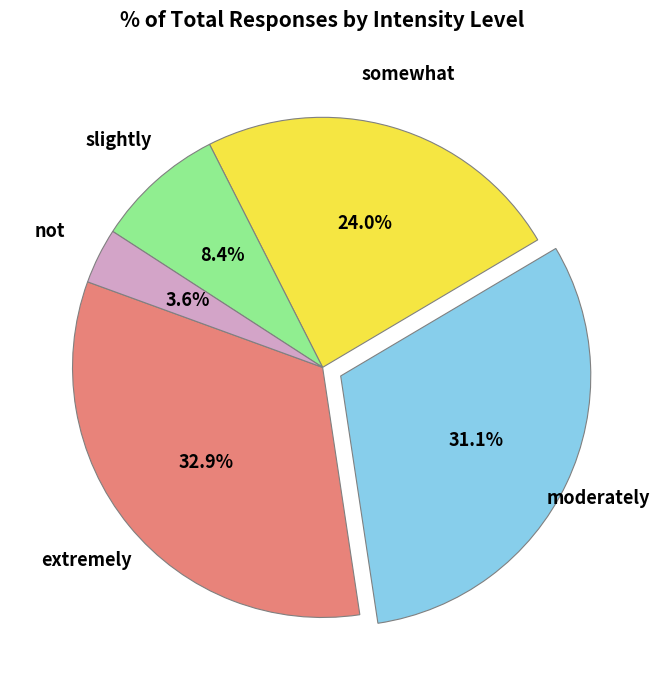

What portion of the pie excludes moderately?

68.9%